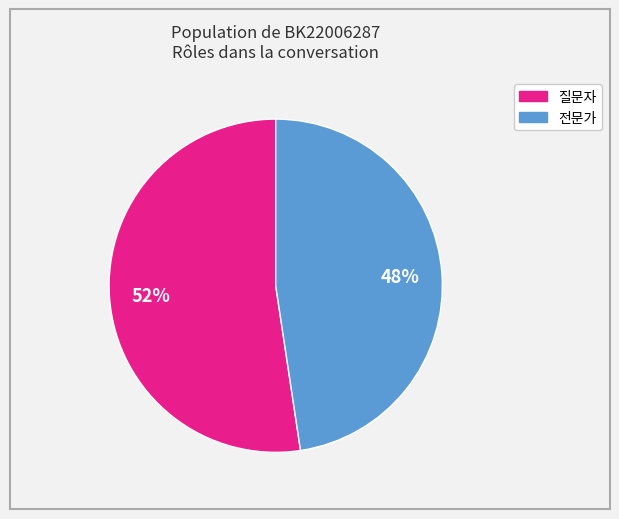

Do 질문자 and 전문가 together represent more than half of the pie?

Yes